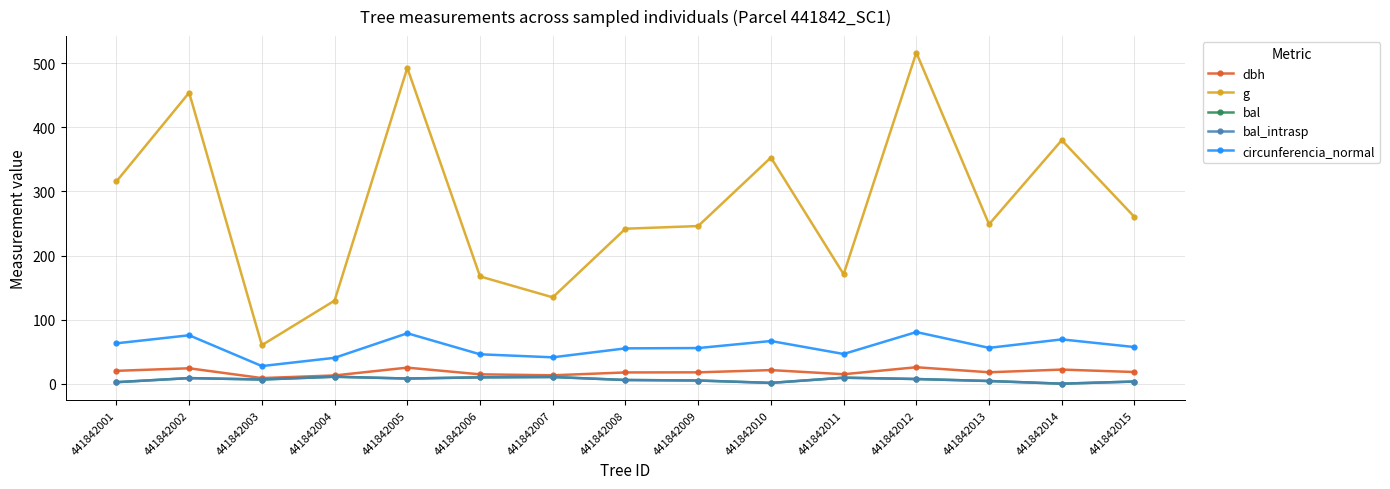

Between 441842002 and 441842007, which series saw the biggest shift?

g